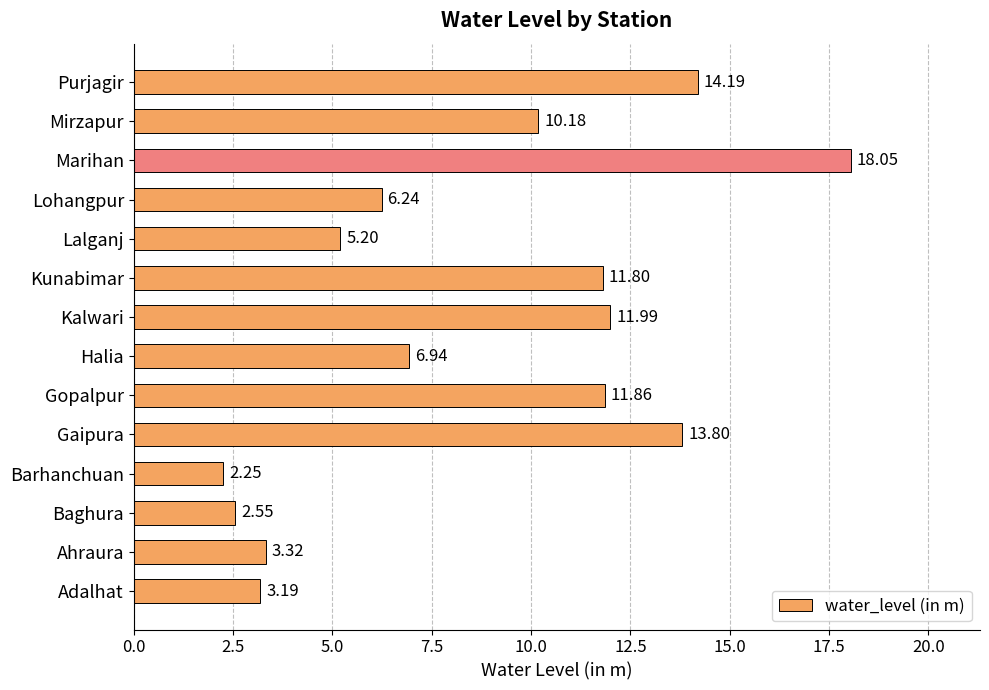

At which label is the value closest to 10?

Mirzapur